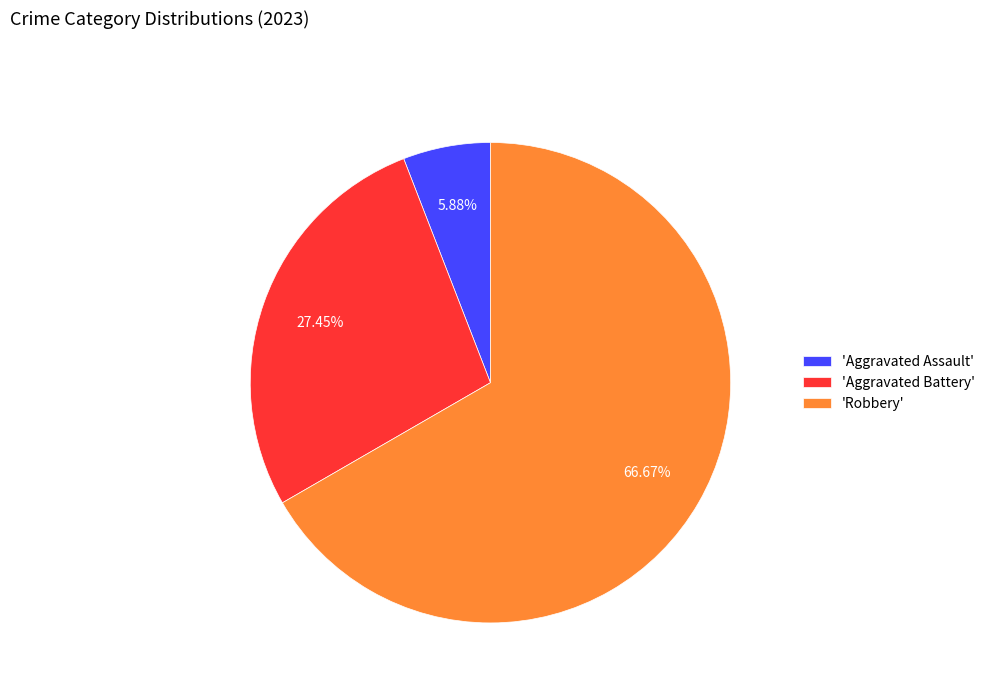

Rank the categories by value from lowest to highest.

'Aggravated Assault', 'Aggravated Battery', 'Robbery'